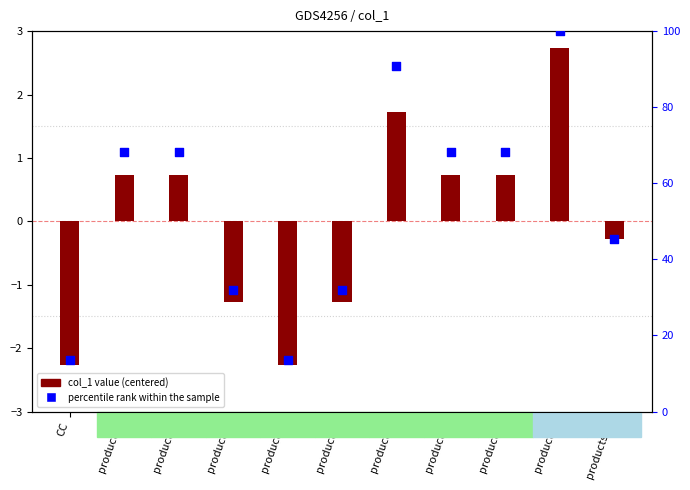

Which has a higher value, products7 or products9?

products9